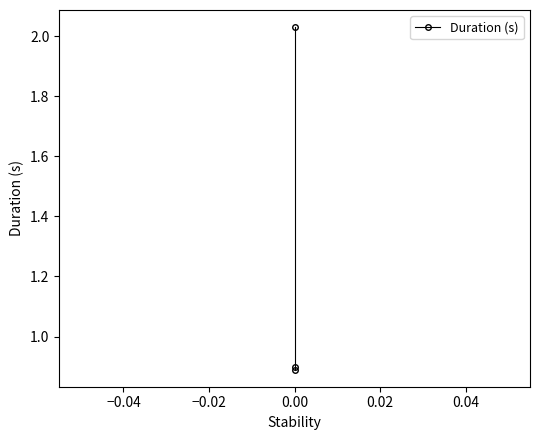

How many lines are shown in the chart?

1